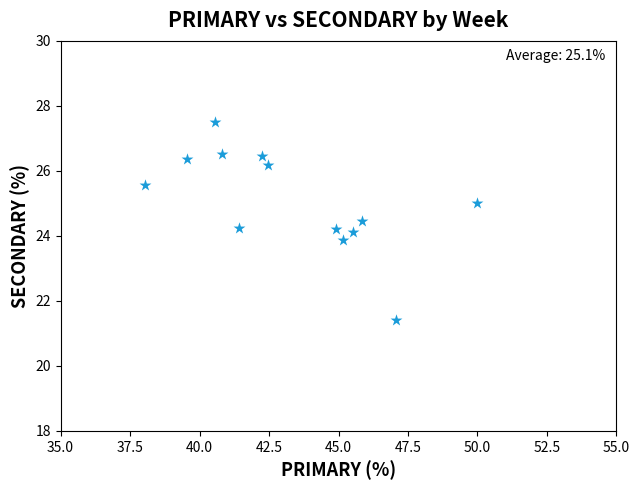

What is the range of Y values (max minus min)?

6.1